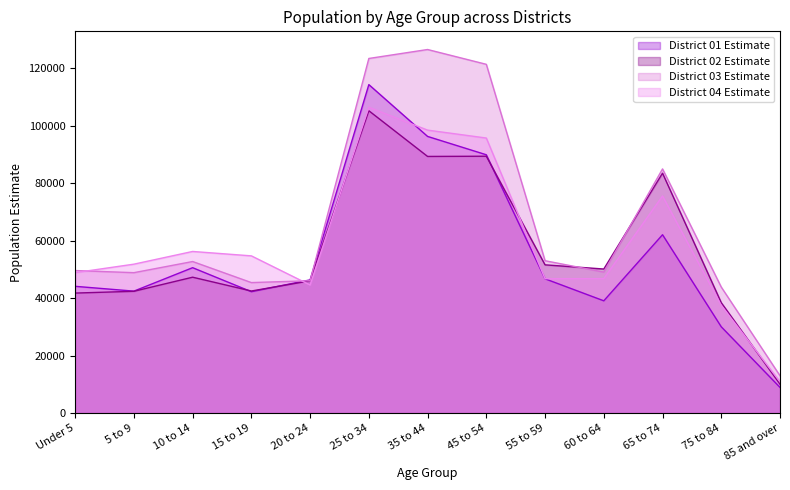

Reading left to right, extract all data points from this chart.

District 01 Estimate: 44067	42395	50549	42197	46310	114239	96213	89831	46684	39029	62016	29985	8896
District 02 Estimate: 41719	42336	47241	42437	45992	105143	89251	89327	51540	50088	83430	38379	10024
District 03 Estimate: 49556	48817	52695	45369	46011	123330	126448	121295	52974	49012	84915	43805	12970
District 04 Estimate: 48826	51776	56196	54663	44538	106343	98409	95651	46716	46724	75482	37415	10902